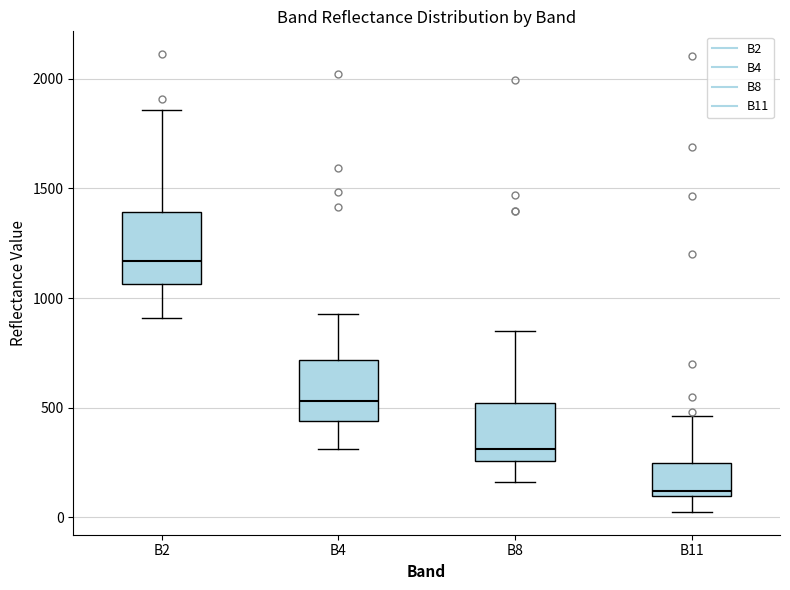

Reading left to right, transcribe this box plot: for each box, give where its median line is, the range the box spans, and where its two whiskers end, as read against the y-axis. The values are not printed on the chart, so give them approximately, as read against the axis.

B2: median 1150, box 1050 to 1400, whiskers 900 to 1850
B4: median 550, box 450 to 700, whiskers 300 to 950
B8: median 300, box 250 to 500, whiskers 150 to 850
B11: median 100 (just above the box's lower edge), box 100 to 250, whiskers 50 to 450